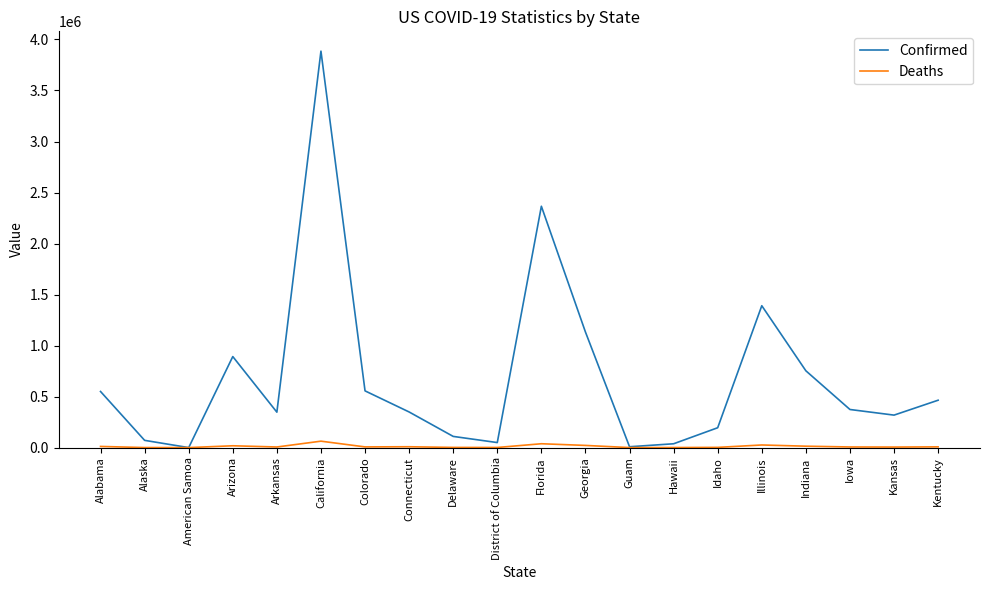

The Confirmed series shows 602711 at Arkansas. True or false?

False